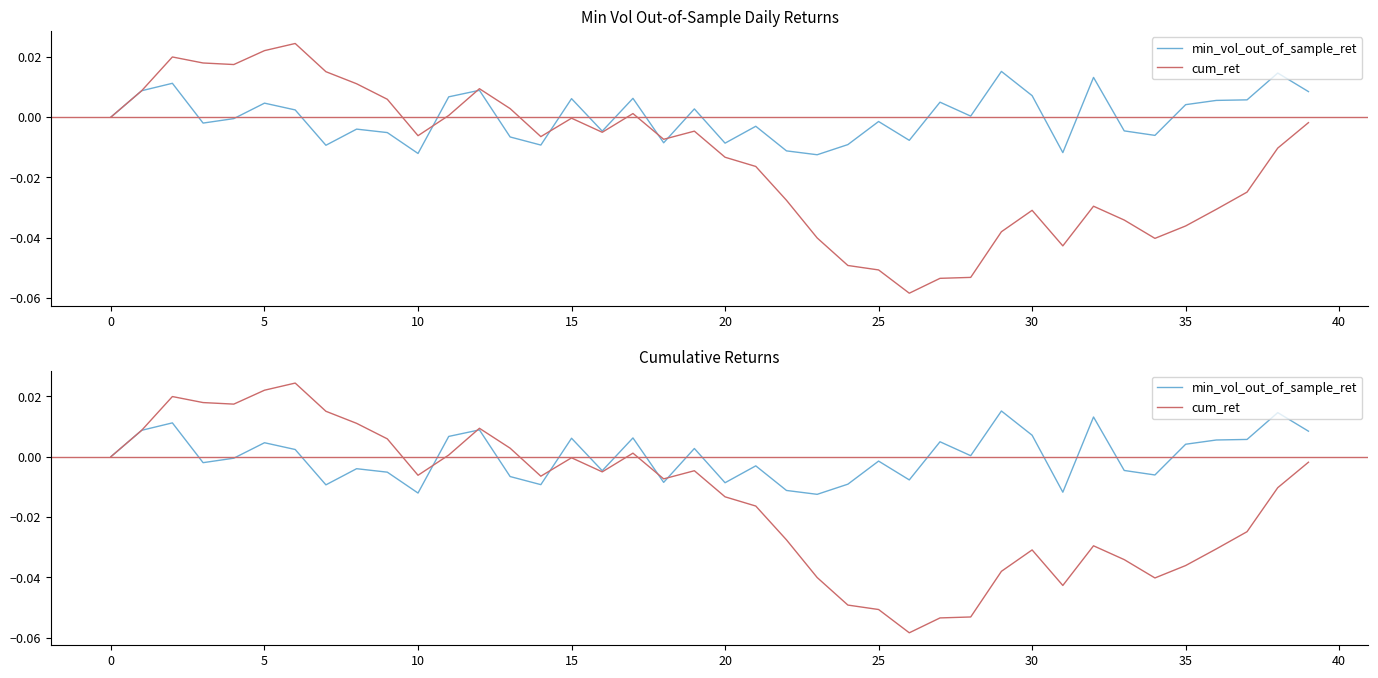

True or false: cum_ret and min_vol_out_of_sample_ret cross at least once.

True